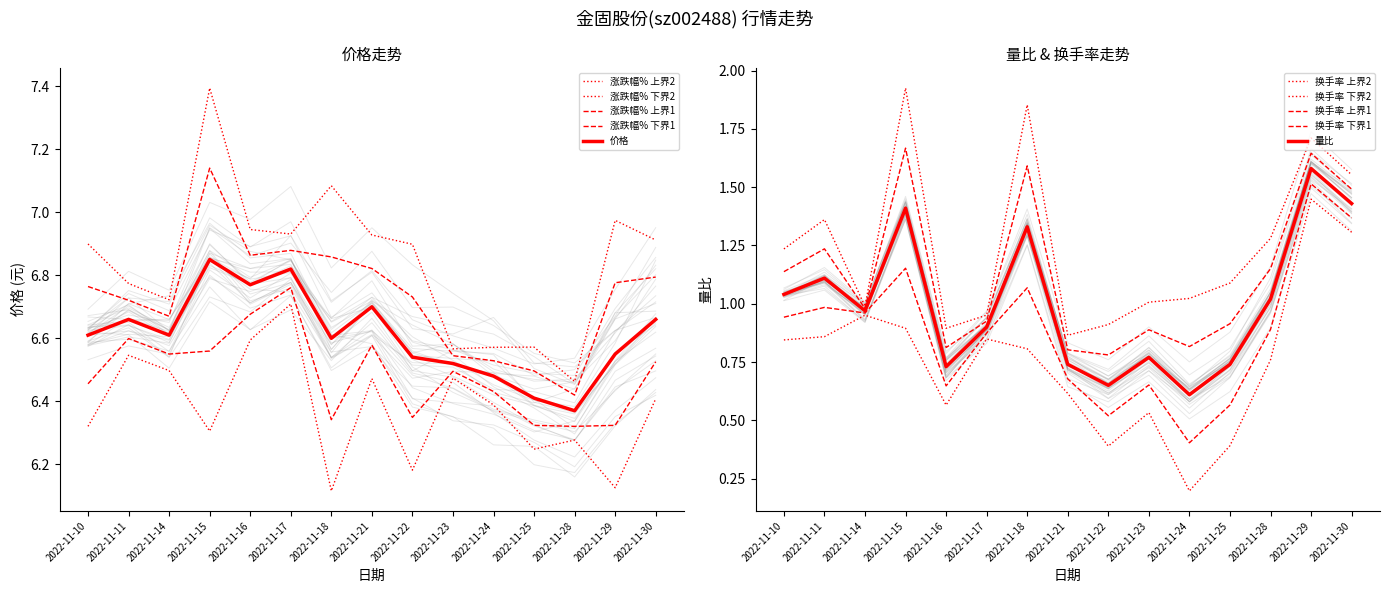

True or false: 价格 and 量比 cross at least once.

False